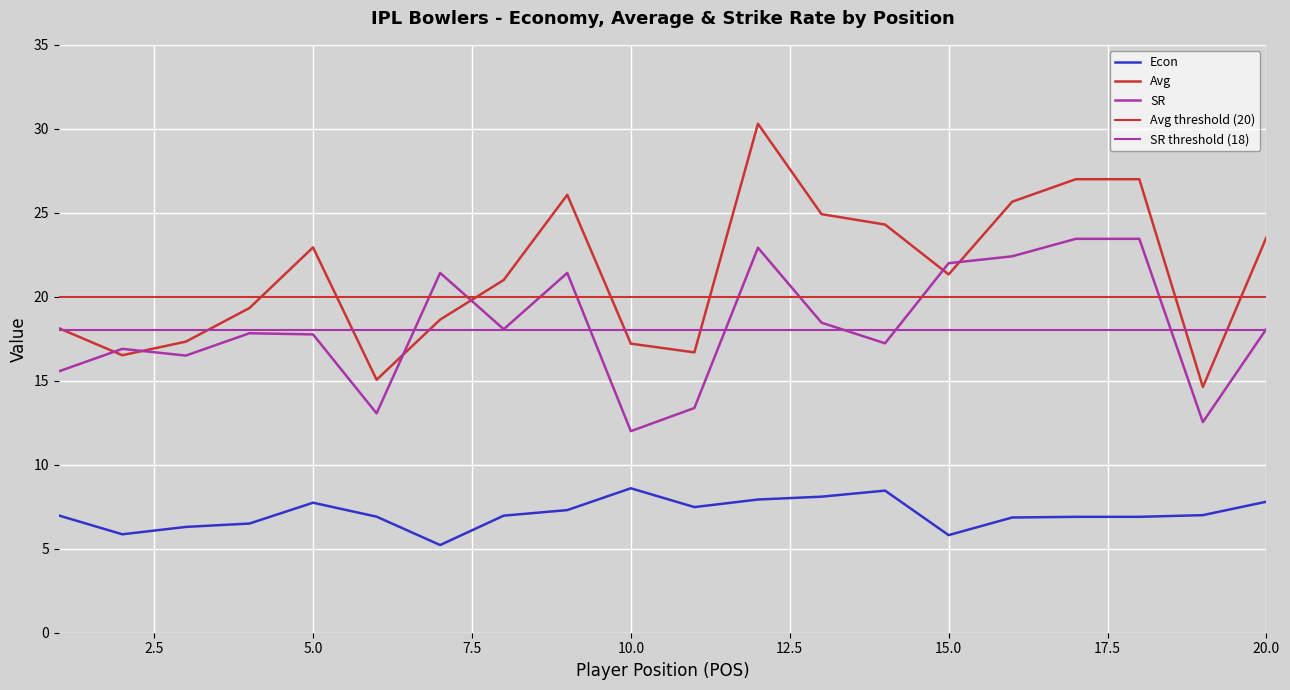

Rank the series at 3 from lowest to highest value.

Econ, SR, Avg